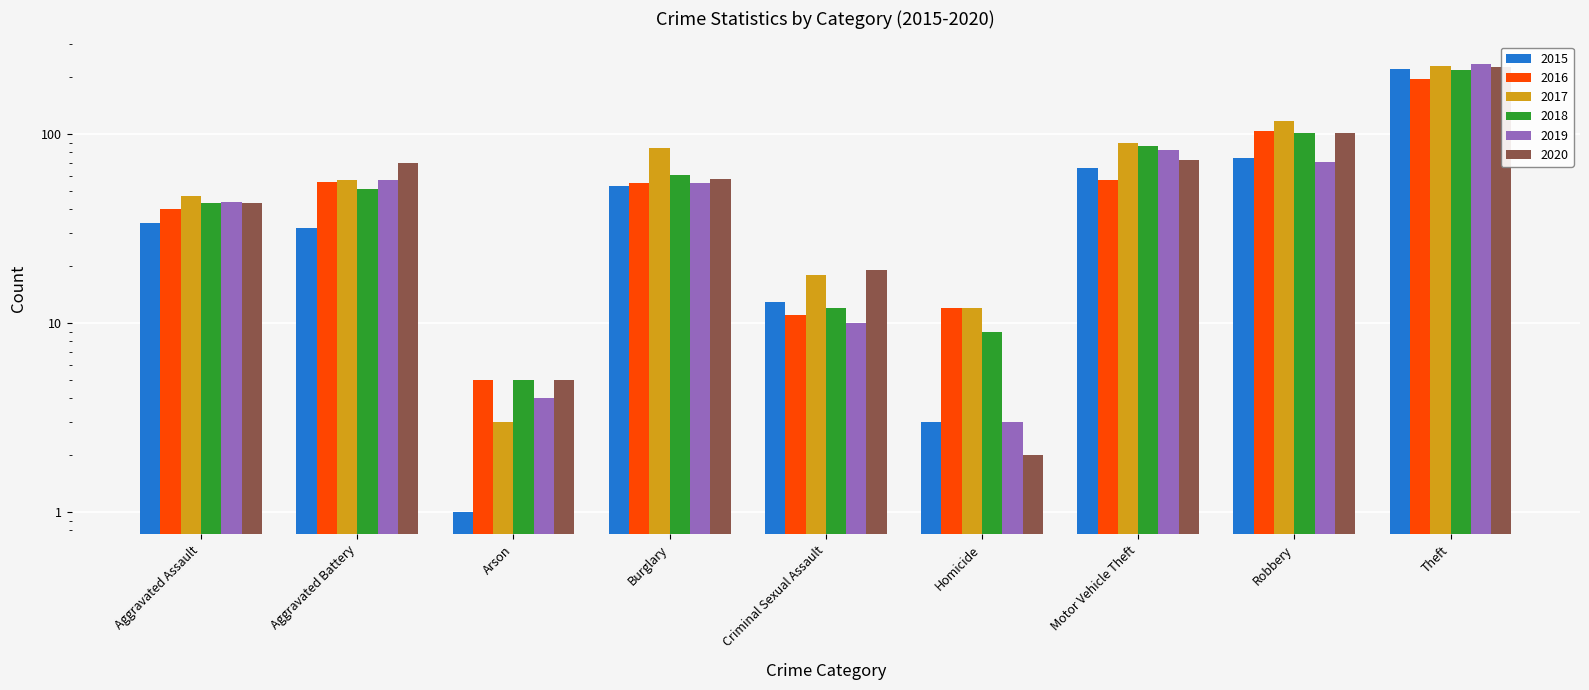

List the series in order of their peak value, lowest first.

2016, 2018, 2015, 2020, 2017, 2019